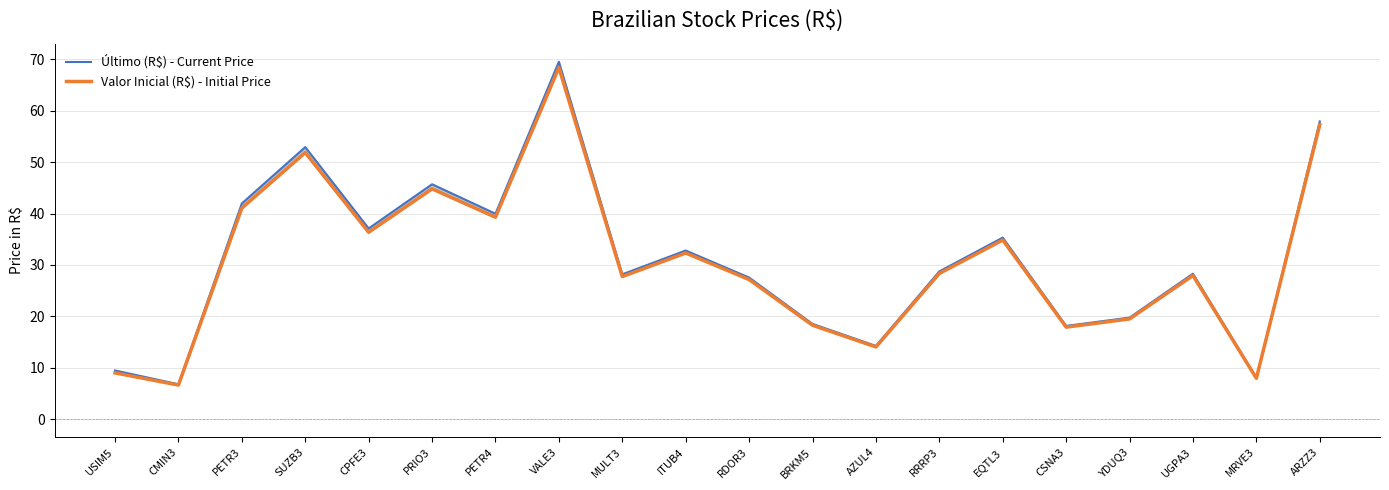

What is the sum of the Último (R$) - Current Price values at UGPA3 and BRKM5?

46.9